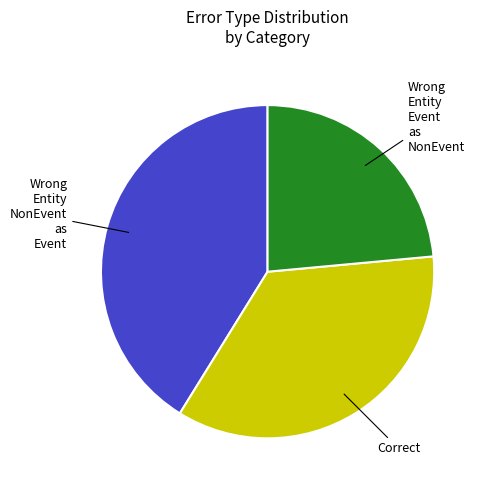

Does any single category account for the majority?

No